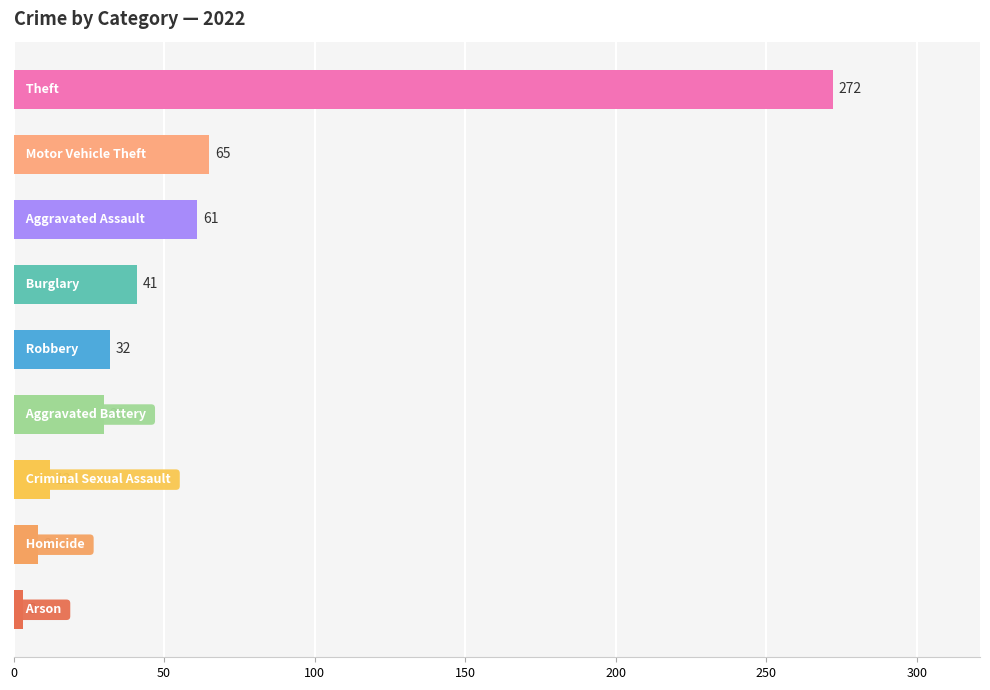

How many bars are there in total?

9